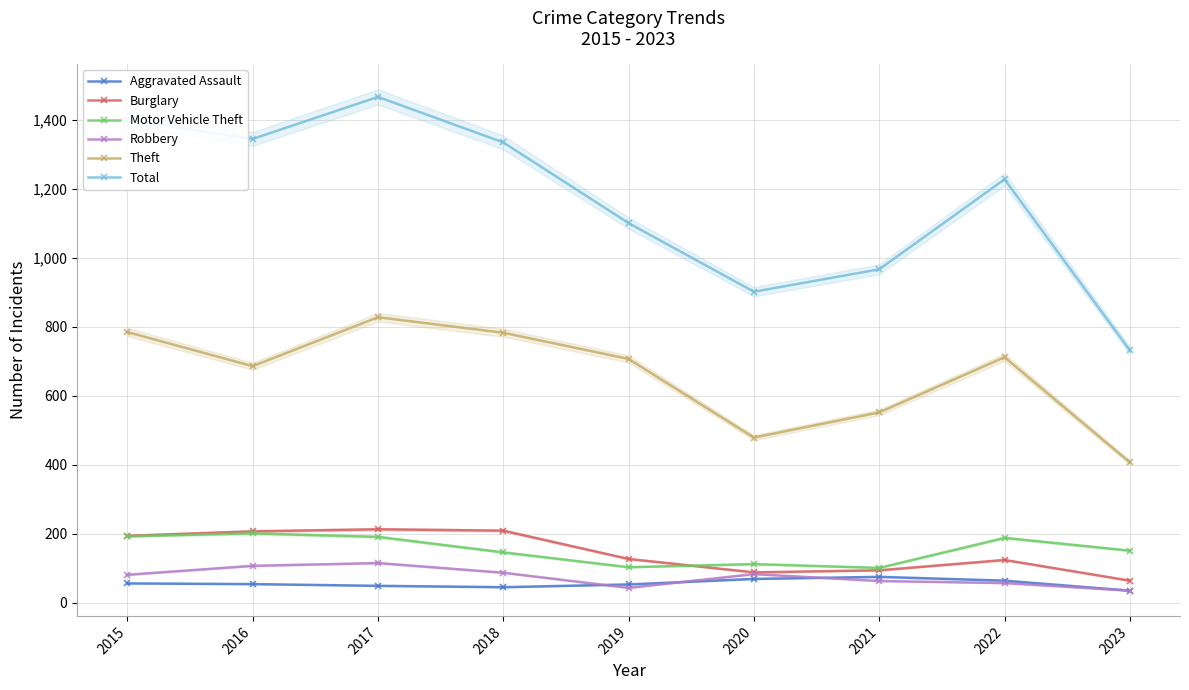

What is the approximate value of Theft at 2019?

707